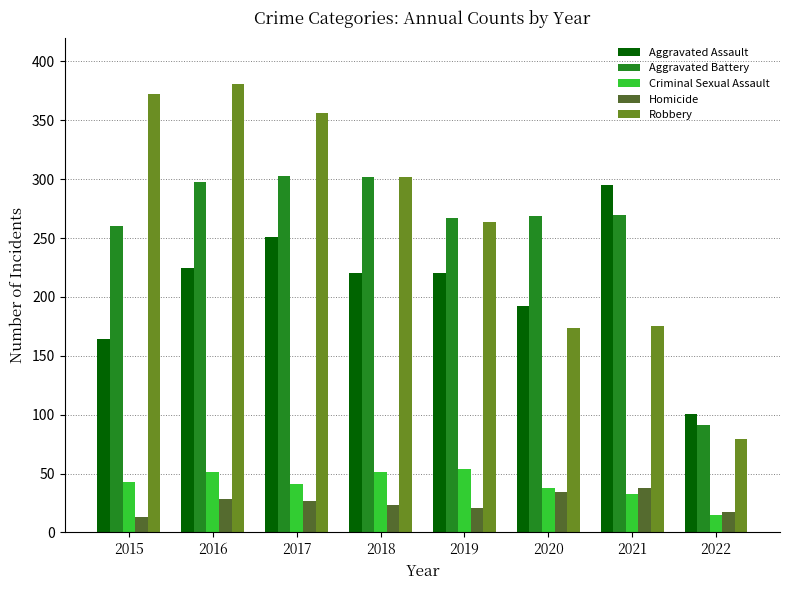

What is the smallest value displayed?

13